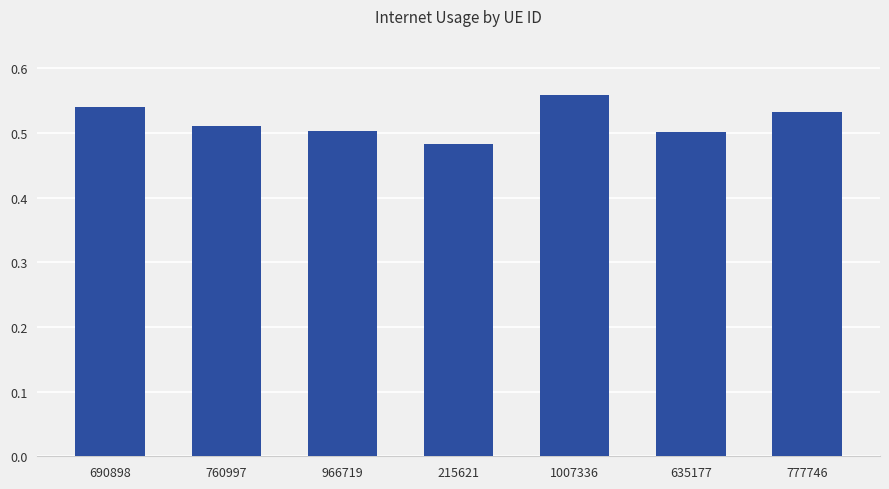

Where is the data nearest to the value 0?

215621